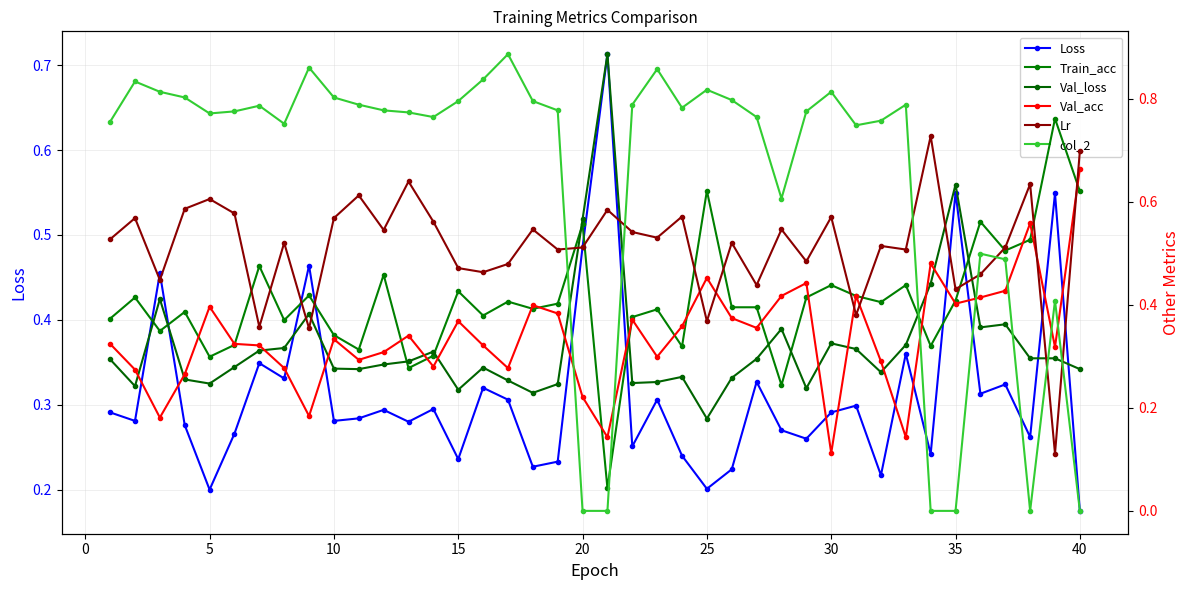

The value of Loss at 30 is 0.4. True or false?

False